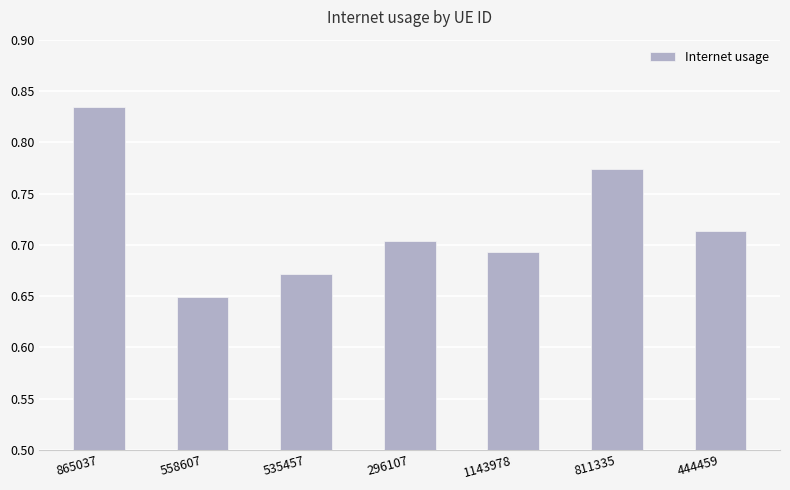

What is the difference between the maximum and minimum values?

0.2